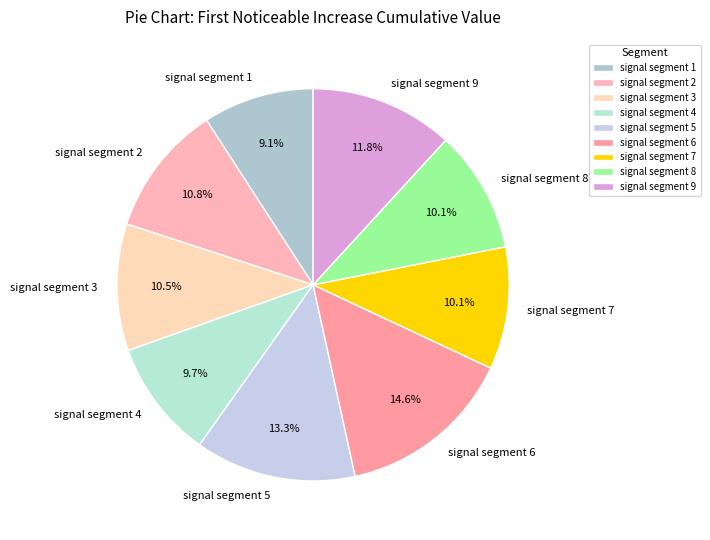

To the nearest percent, what is the average slice percentage?

11%